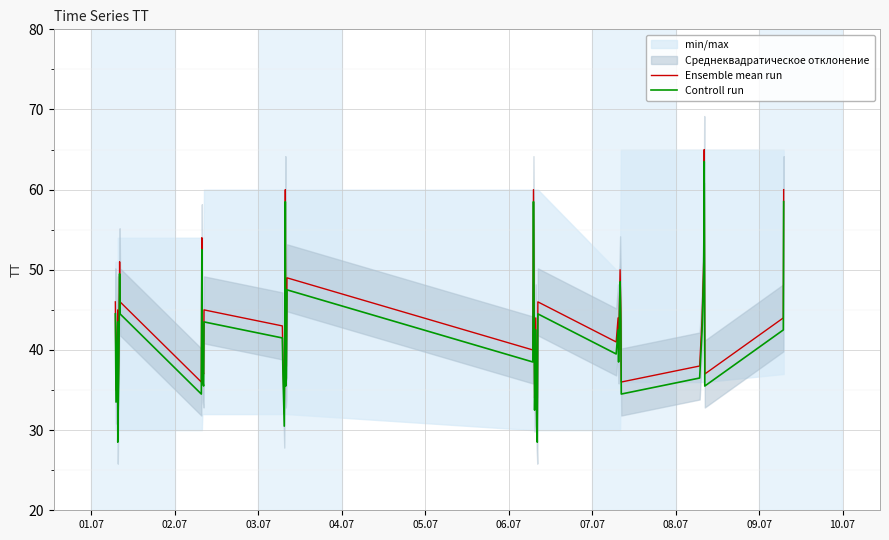

True or false: Controll run and Ensemble mean run cross at least once.

False